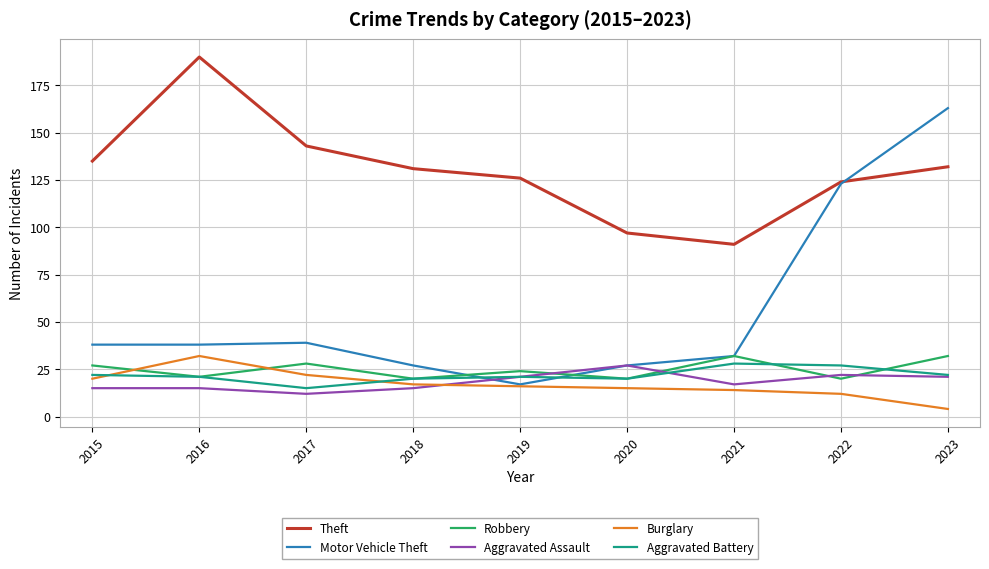

How many lines are shown in the chart?

6